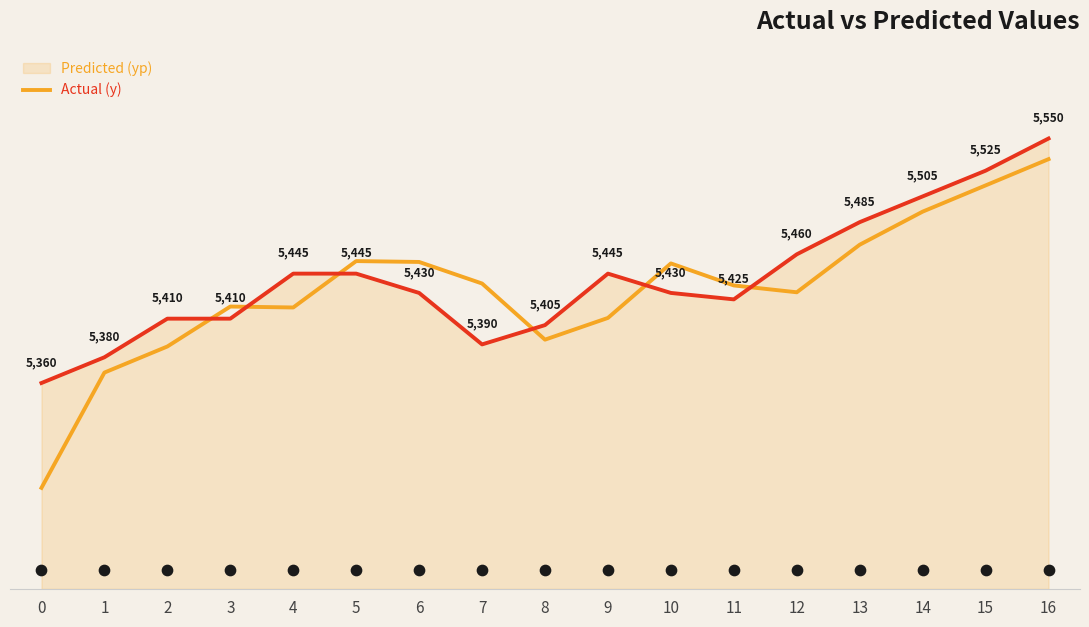

Which series has the largest total across all categories?

y